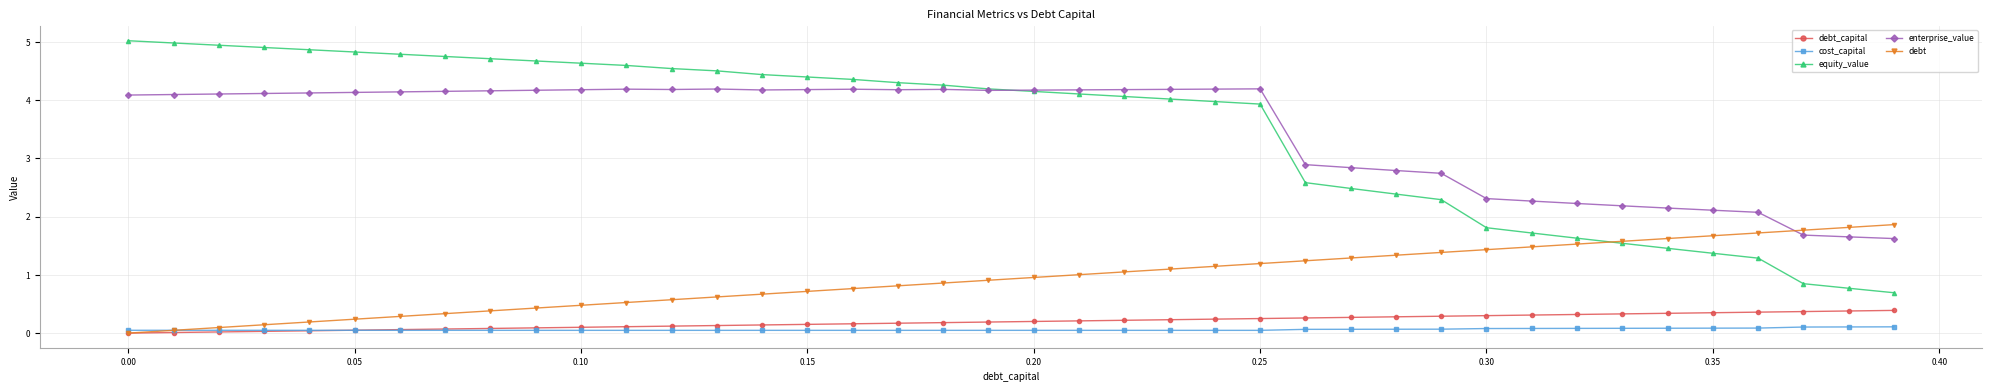

Which series has the largest range (max minus min)?

equity_value